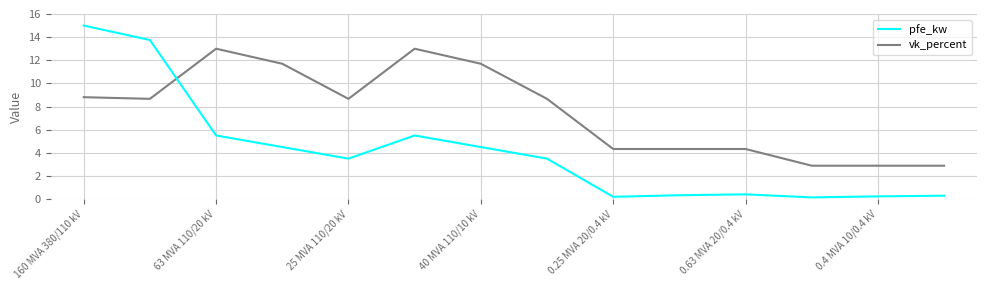

After their last crossing, which series has the higher values: pfe_kw or vk_percent?

vk_percent